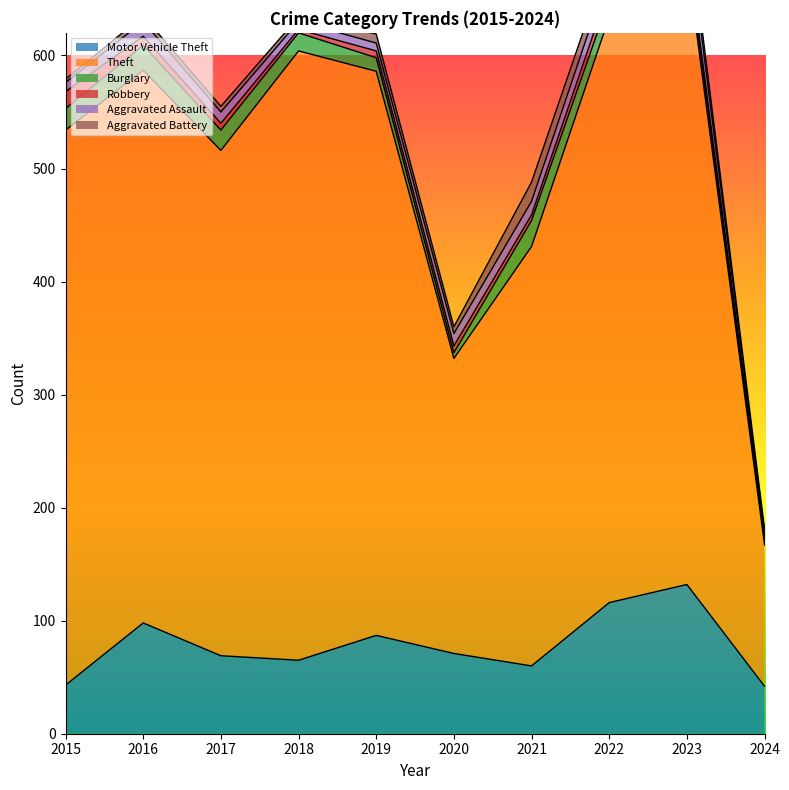

Where is Robbery nearest to the value 9?

2016